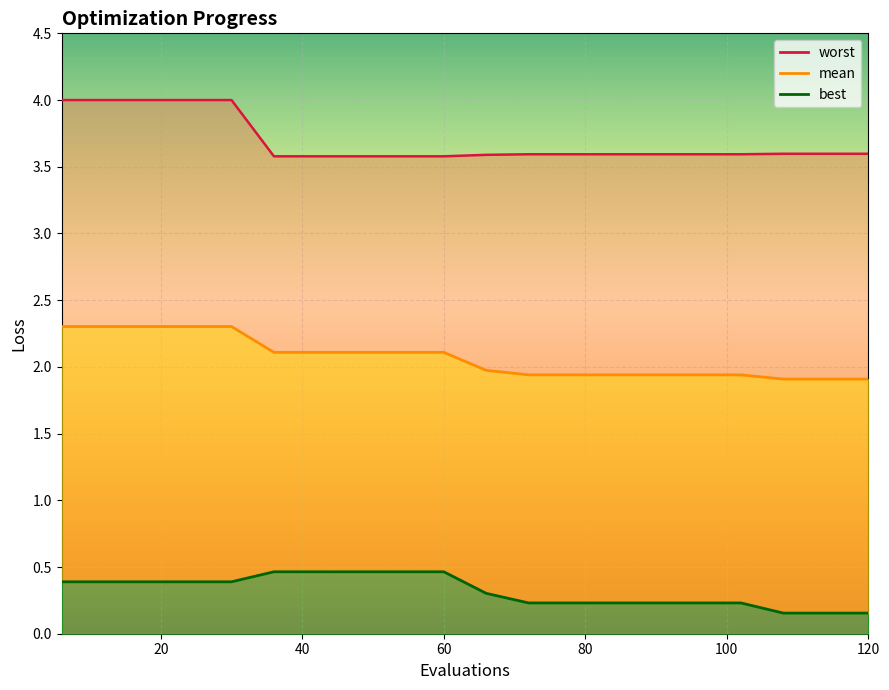

Reading left to right, extract all data points from this chart.

mean: 2.3	2.3	2.3	2.3	2.3	2.1	2.1	2.1	2.1	2.1	2.0	1.9	1.9	1.9	1.9	1.9	1.9	1.9	1.9	1.9
best: 0.4	0.4	0.4	0.4	0.4	0.5	0.5	0.5	0.5	0.5	0.3	0.2	0.2	0.2	0.2	0.2	0.2	0.2	0.2	0.2
worst: 4.0	4.0	4.0	4.0	4.0	3.6	3.6	3.6	3.6	3.6	3.6	3.6	3.6	3.6	3.6	3.6	3.6	3.6	3.6	3.6